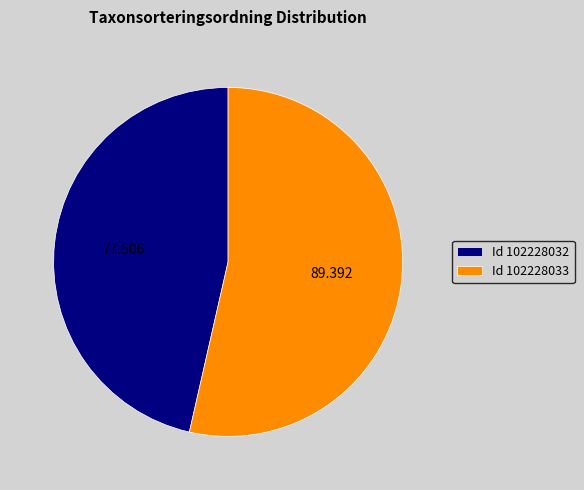

Does any single category account for the majority?

Yes